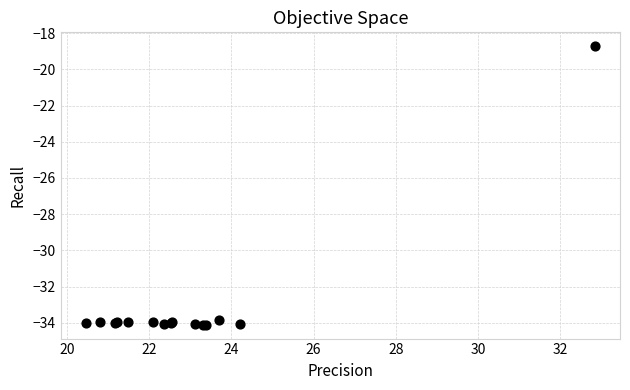

What Y value in the scatter plot is closest to -26?

-18.7